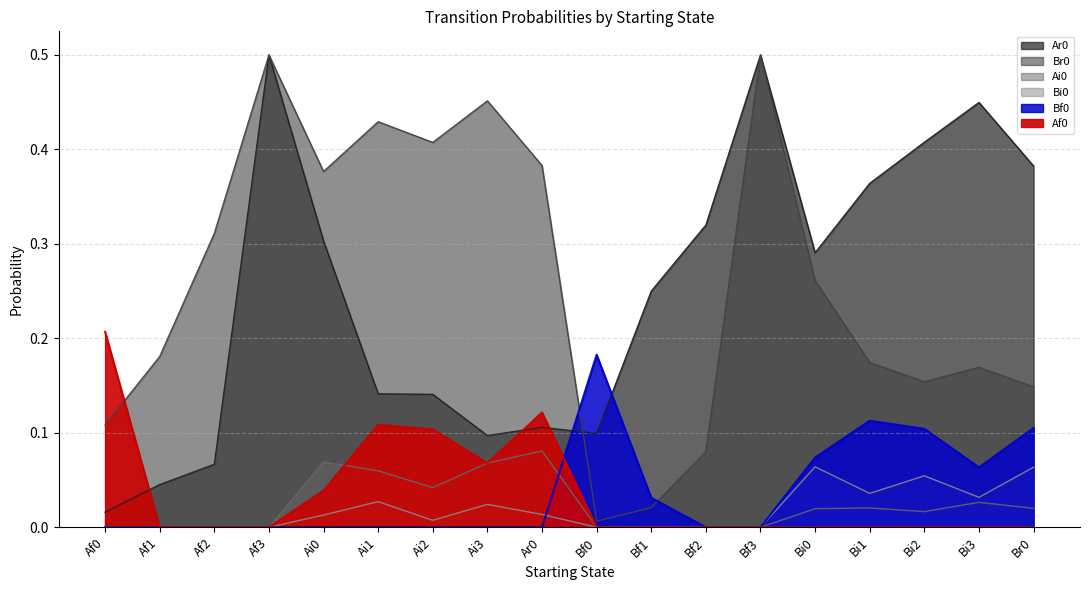

Is it true that Ar0 equals 0.0 at Bf0?

False